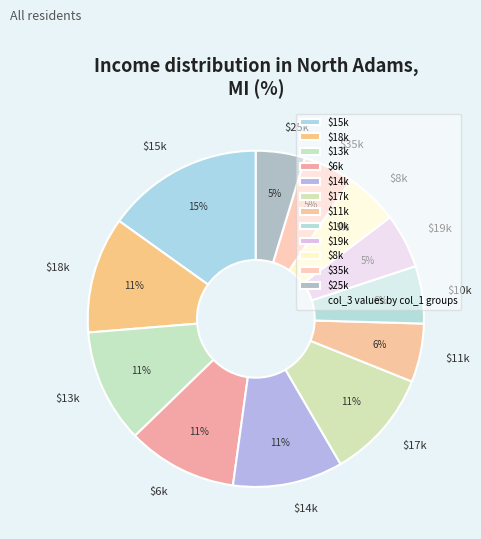

Is there any slice that represents more than half of the pie?

No